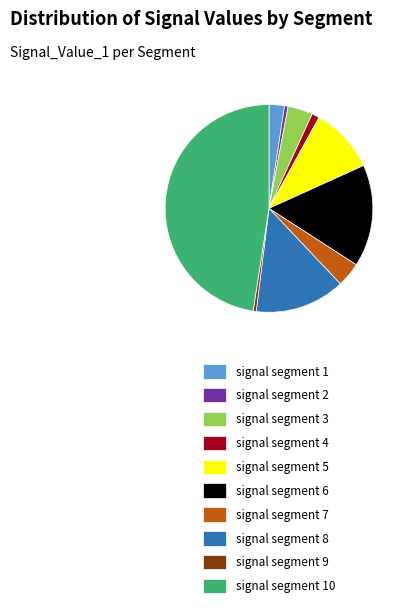

Between signal segment 10 and signal segment 5, which is larger?

signal segment 10